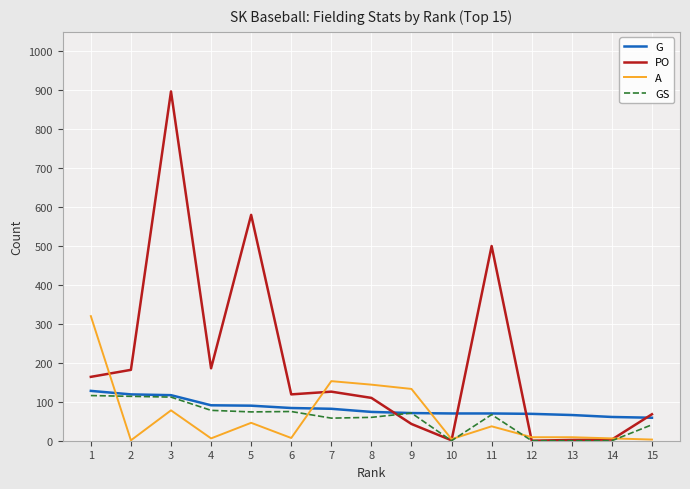

At which category is the sum across all series the highest?

3